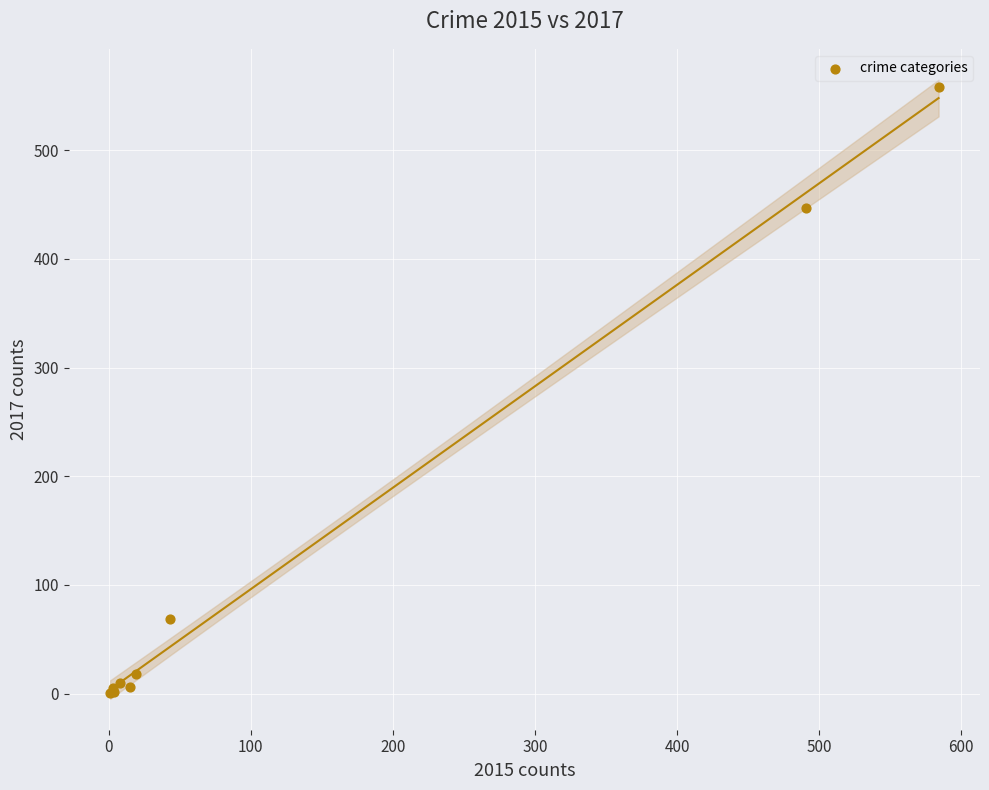

What Y value in the scatter plot is closest to 279?

447